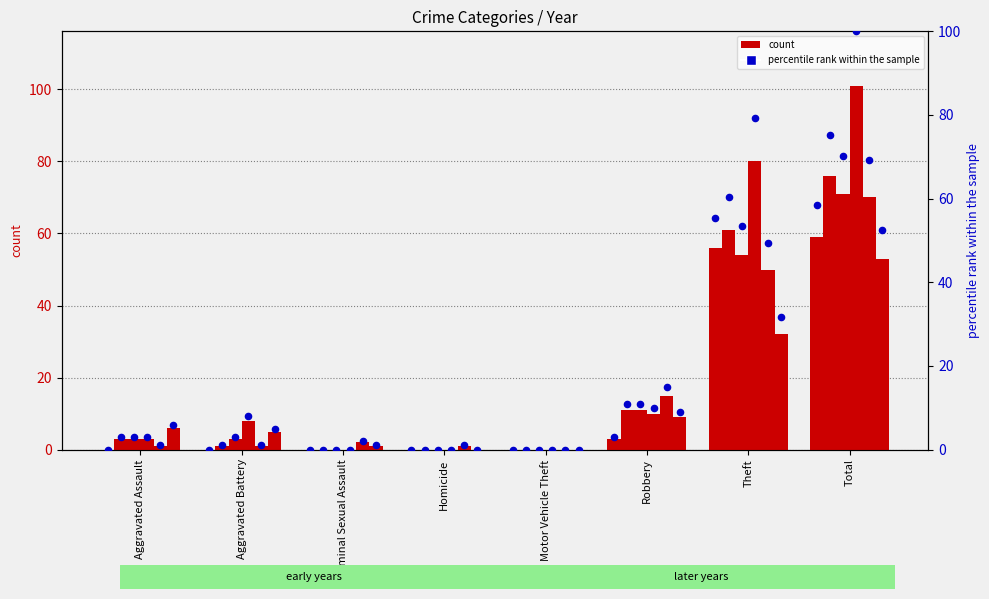

At how many categories does at least one series exceed 33?

2